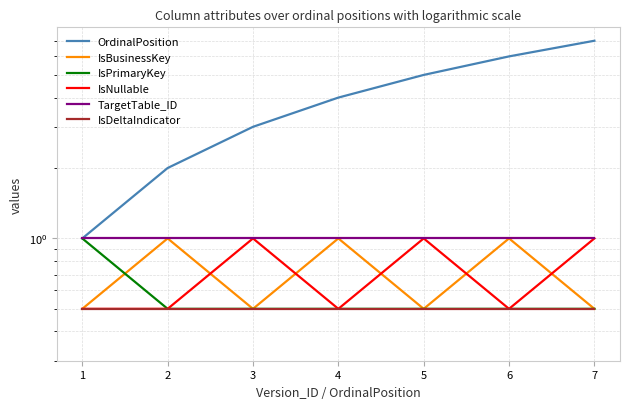

Where is IsNullable nearest to the value 0?

1